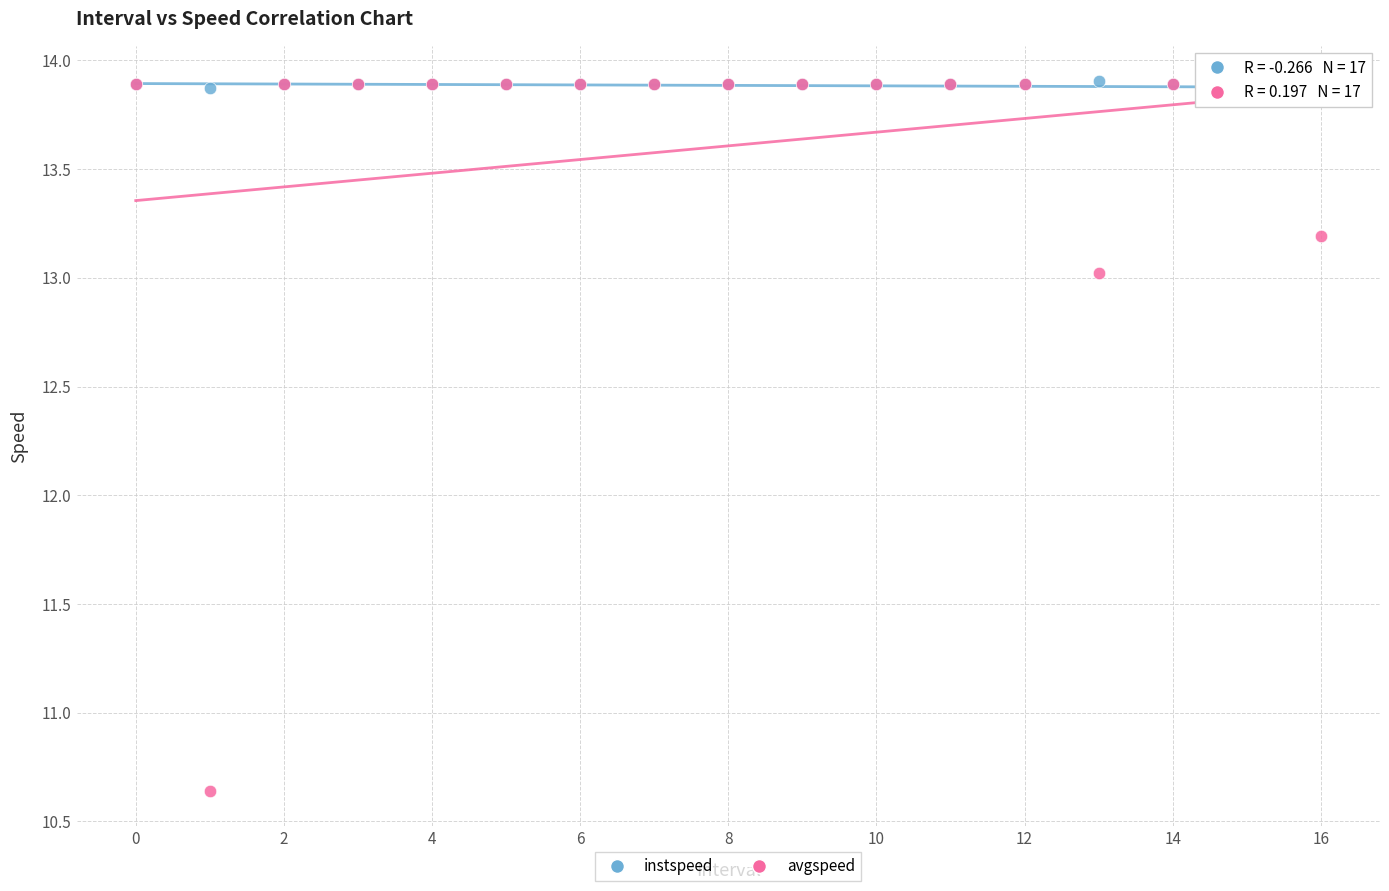

Across all series, what Y value is closest to 12?

13.0